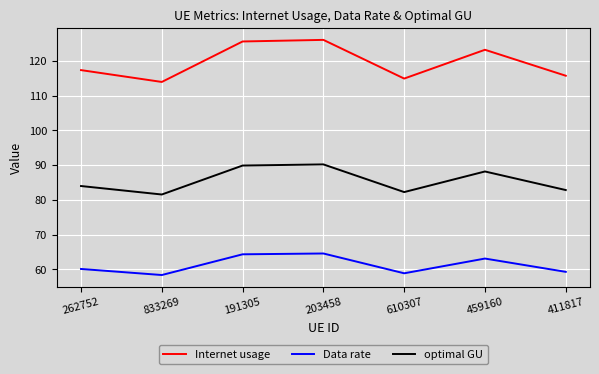

Does the chart display data point markers on the line(s)?

No